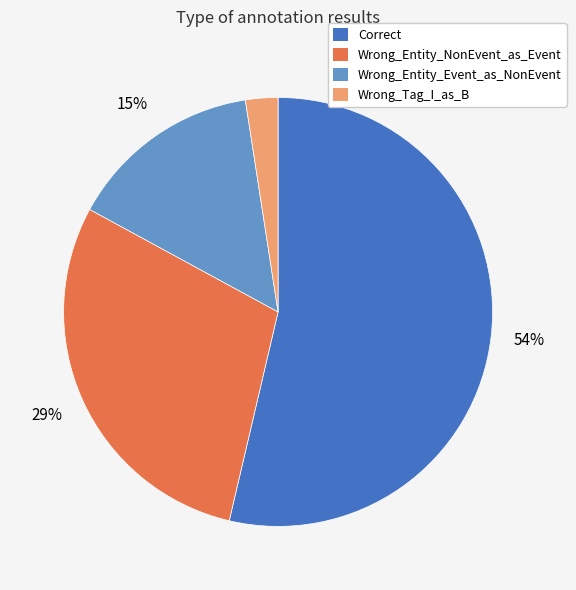

Which category has the biggest portion of the pie?

Correct